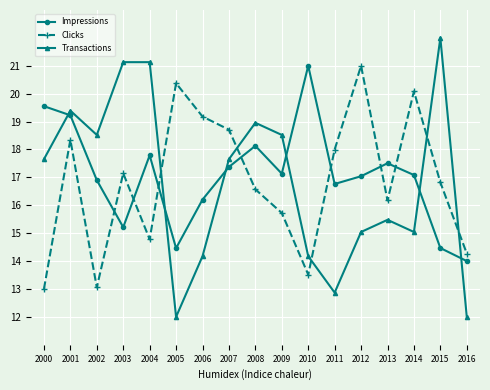

How many lines are shown in the chart?

3